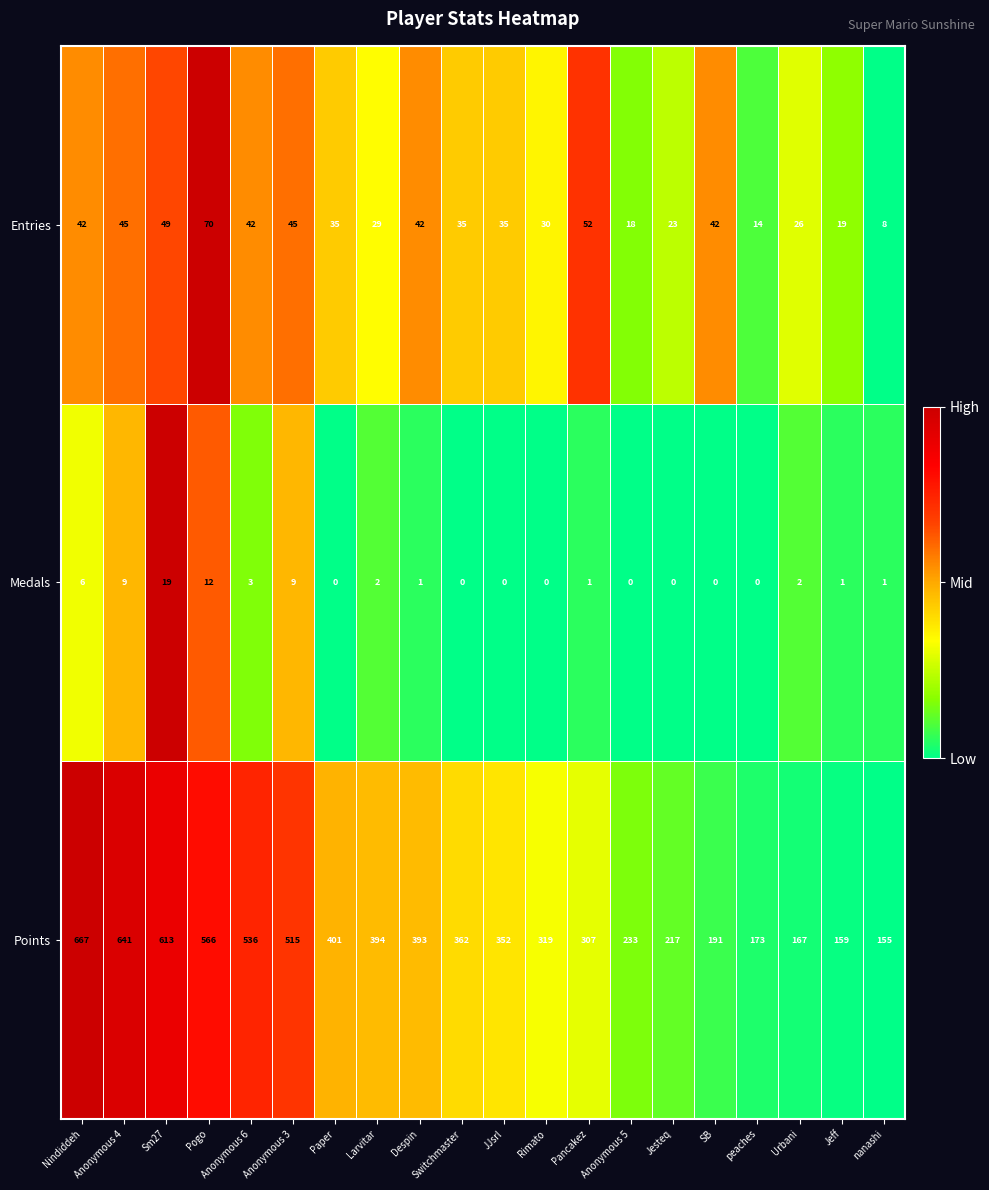

List the series in order of their peak value, lowest first.

Medals, Entries, Points